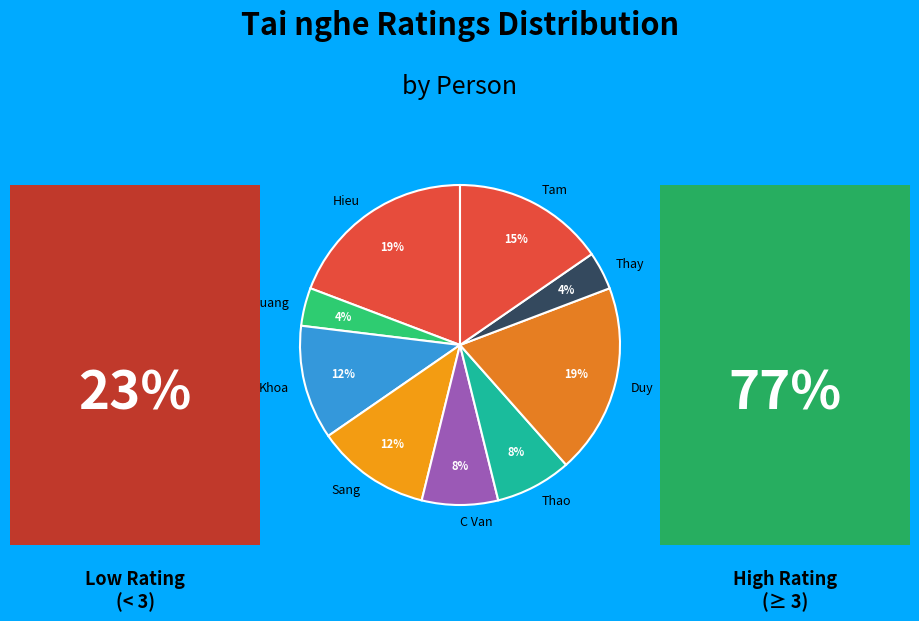

To the nearest percent, what percentage of the pie is A Quang?

4%